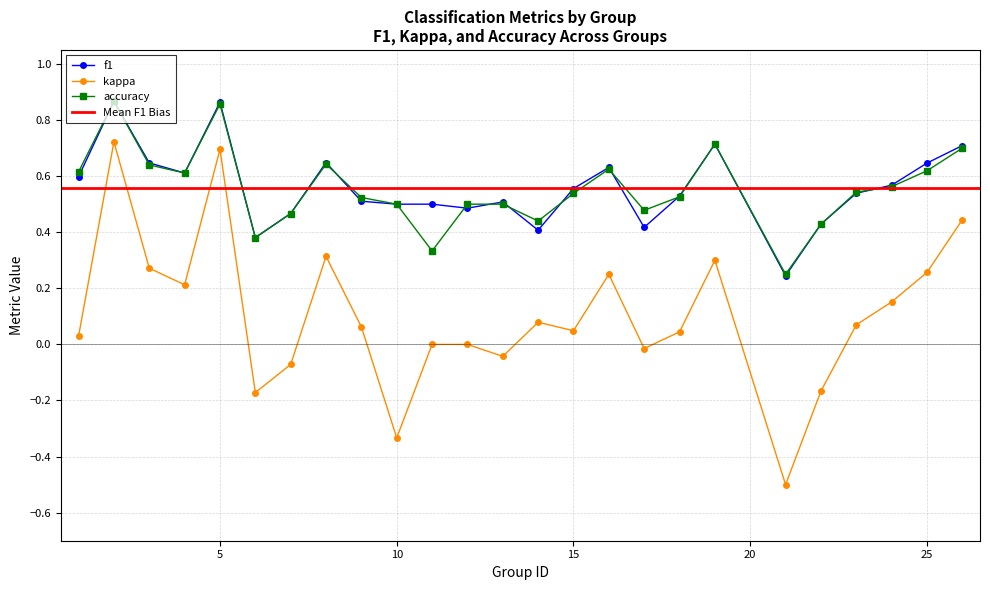

Is it true that kappa equals -0.0 at 17?

True